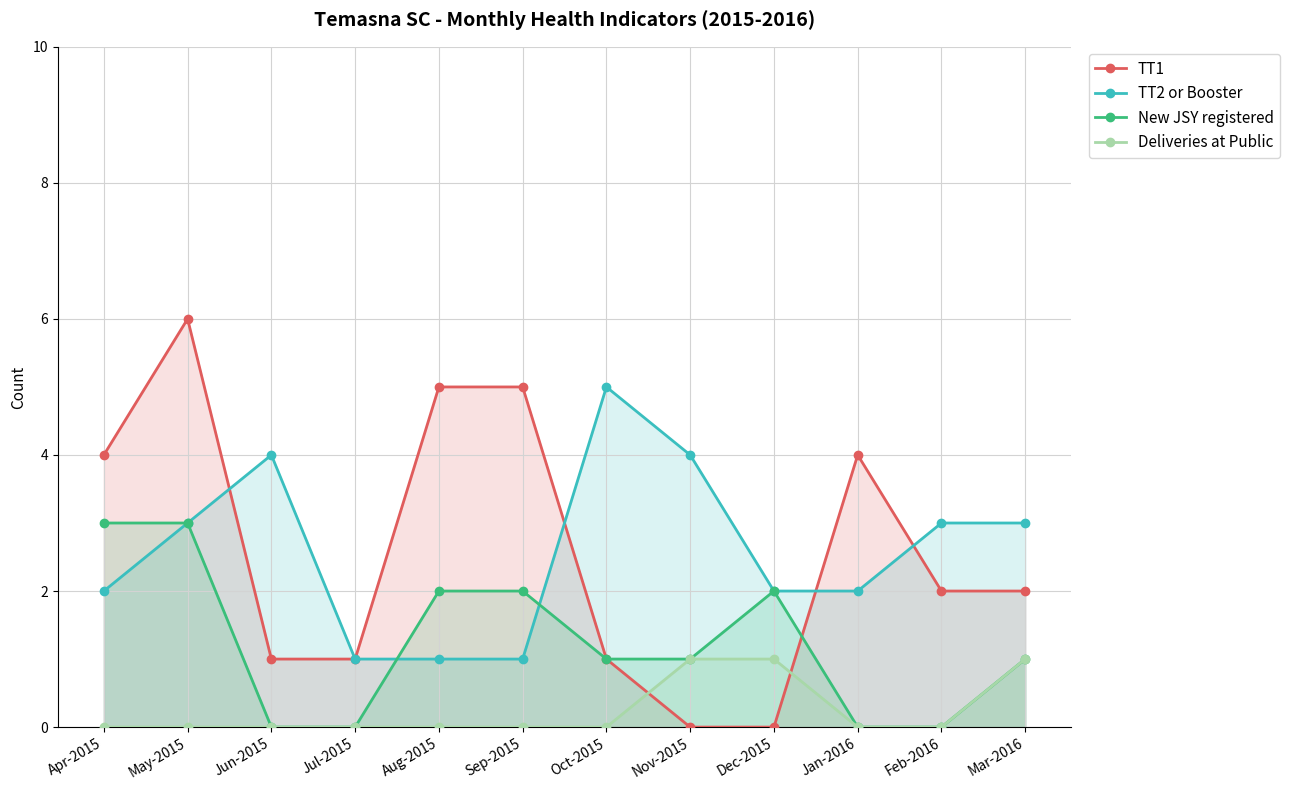

Rank the series by their maximum value, from lowest to highest.

Deliveries at Public, New JSY registered, TT2 or Booster, TT1